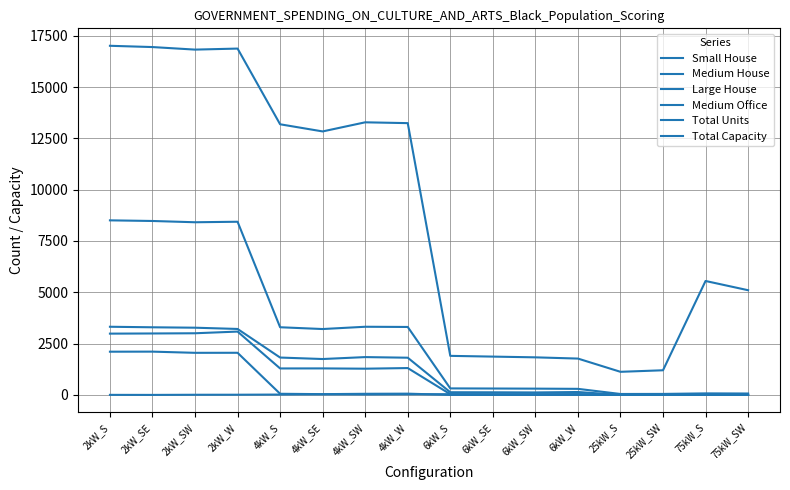

Reading left to right, what are all the values shown in this chart?

Small House: 2105	2108	2050	2052	55	37	54	61	0	0	0	0	0	0	0	0
Medium House: 2985	2993	3003	3085	1289	1291	1277	1308	34	16	30	27	0	0	0	0
Large House: 3320	3294	3274	3213	1820	1748	1842	1812	130	127	120	141	0	0	0	0
Medium Office: 2	0	7	9	17	29	20	28	34	35	31	37	4	5	2	5
Total Units: 8504	8473	8411	8436	3296	3209	3320	3310	317	311	305	295	45	48	74	68
Total Capacity: 17008	16946	16822	16872	13184	12836	13280	13240	1902	1866	1830	1770	1125	1200	5550	5100